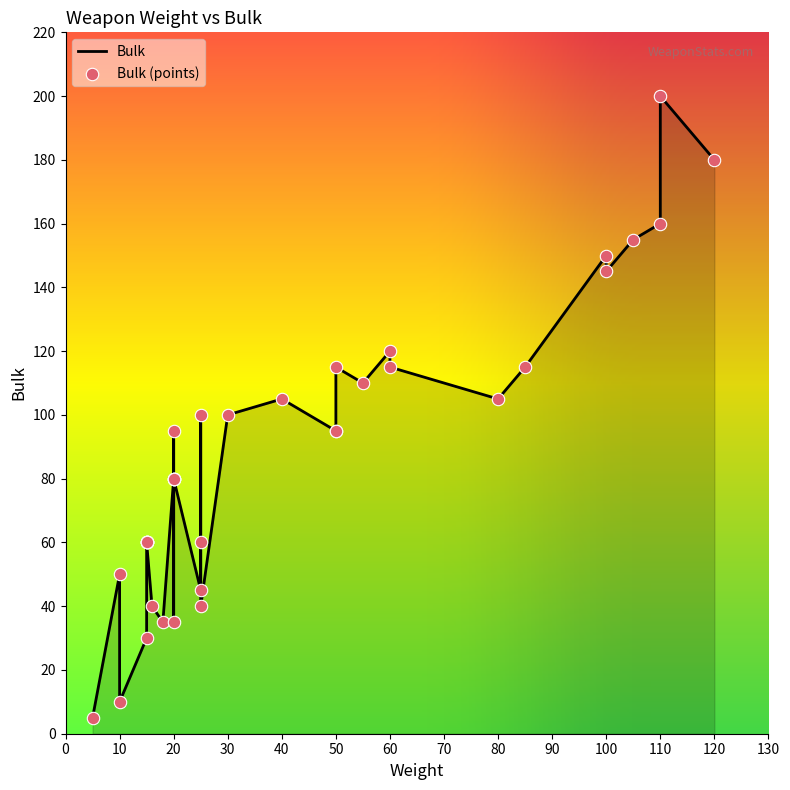

Approximately how many times larger is the value at 20 compared to 16?

0.9